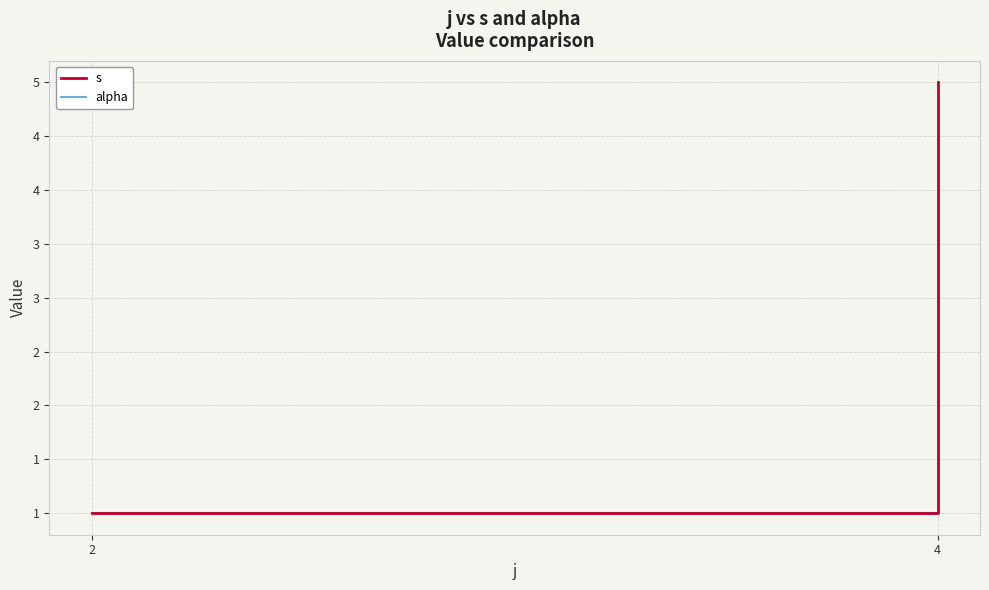

True or false: s has more than 2 points higher than both neighbors.

False